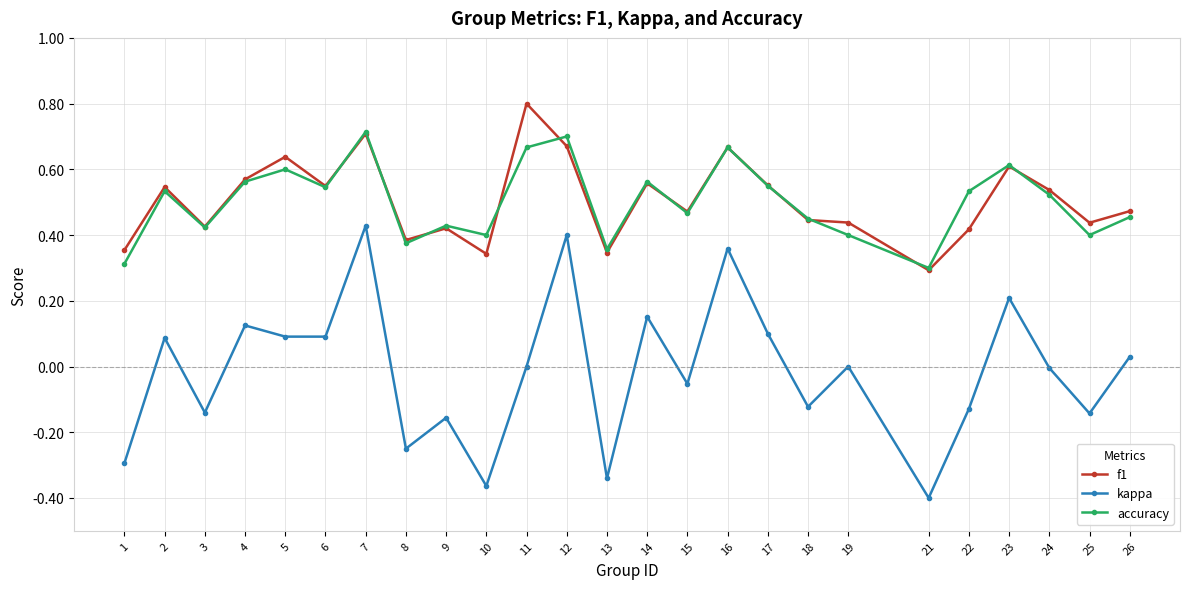

Does the chart have visible grid lines?

Yes